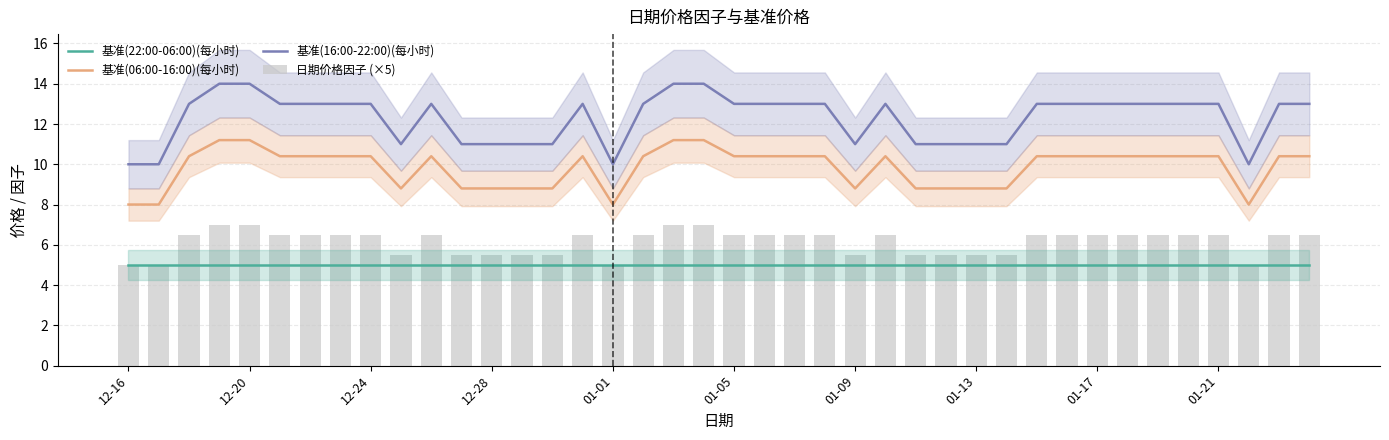

List the series in order of their peak value, highest first.

基准(16:00-22:00)(每小时), 基准(06:00-16:00)(每小时), 日期价格因子 (×5), 基准(22:00-06:00)(每小时)